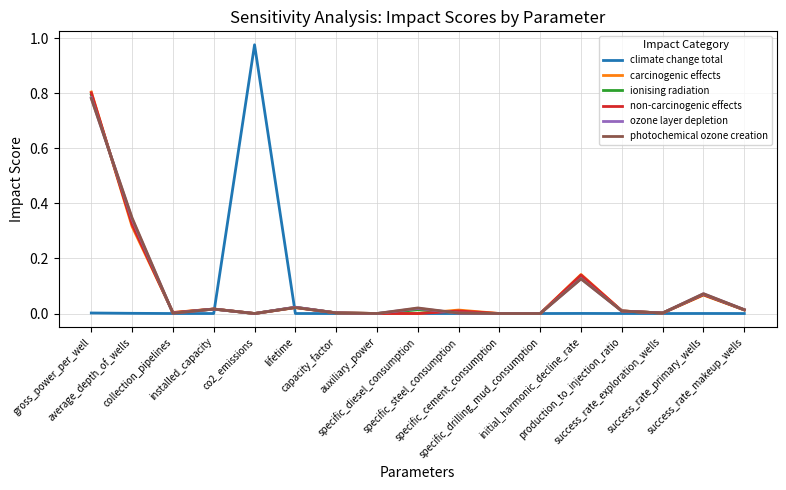

Which series has the widest spread of values?

climate change total